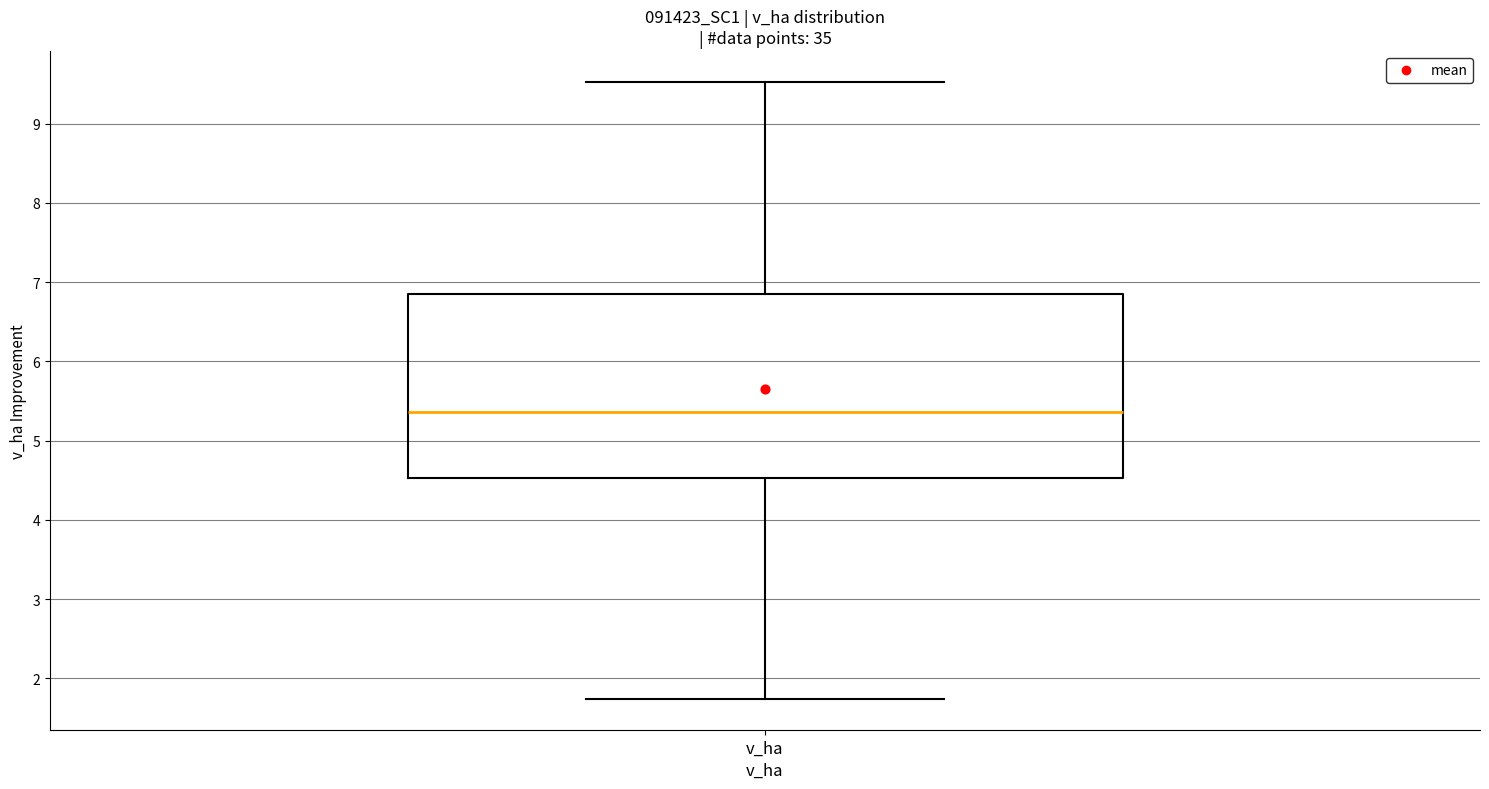

Read this box plot against the y-axis: the position of the median line, the range covered by the box, and the ends of both whiskers. The values are not printed on the chart, so give them approximately, as read against the axis.

median 5.4, box 4.5 to 6.9, whiskers 1.7 to 9.5